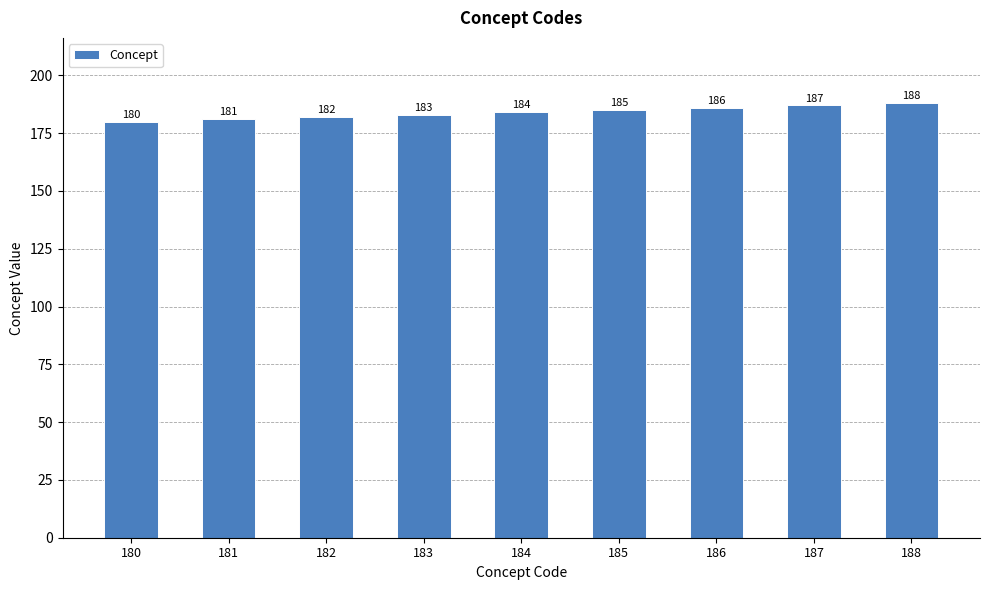

What is the difference between the second highest and minimum values?

7